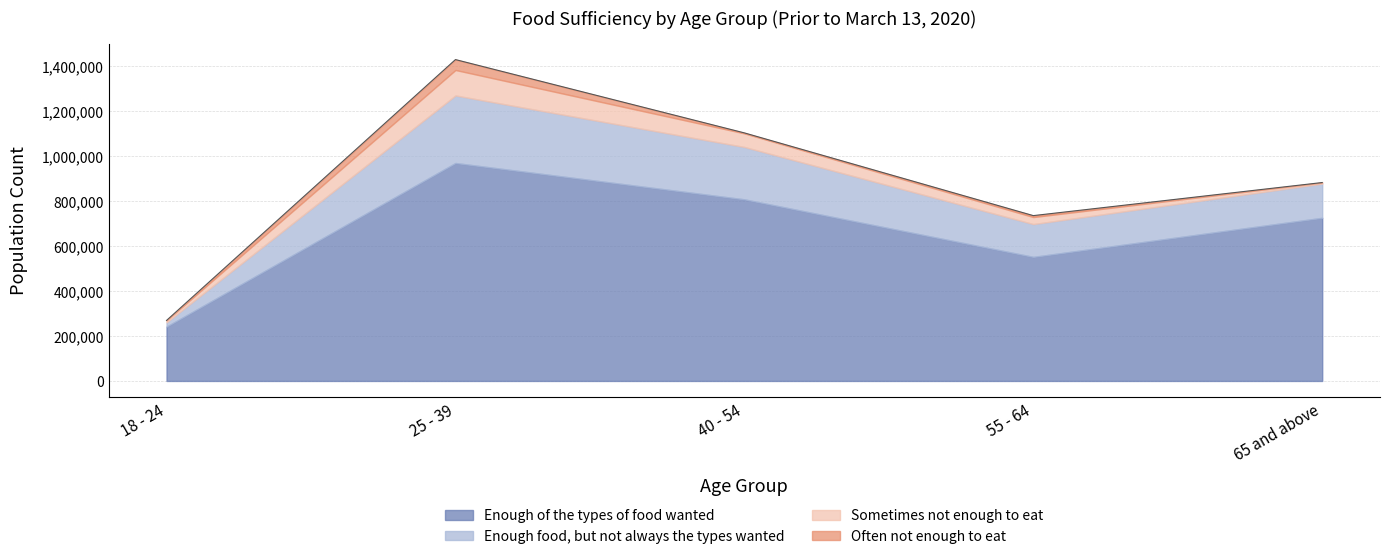

Which series changed the most between 18 - 24 and 25 - 39?

Enough of the types of food wanted